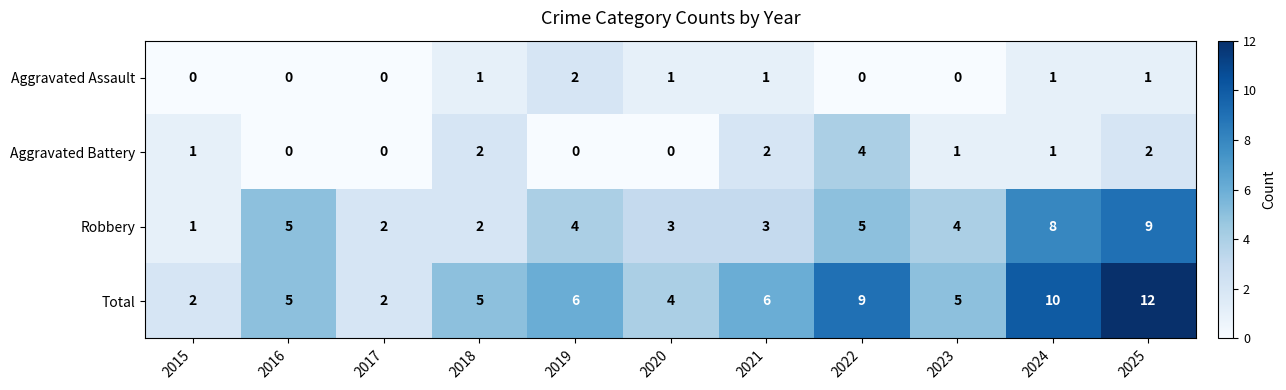

Rank the series at 2022 from lowest to highest value.

Aggravated Assault, Aggravated Battery, Robbery, Total